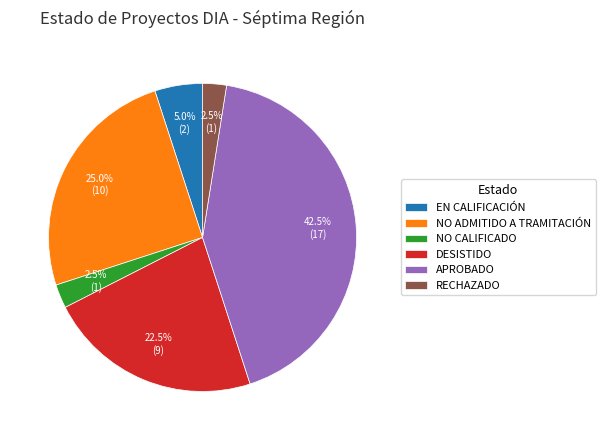

What is the largest slice in the pie chart?

APROBADO